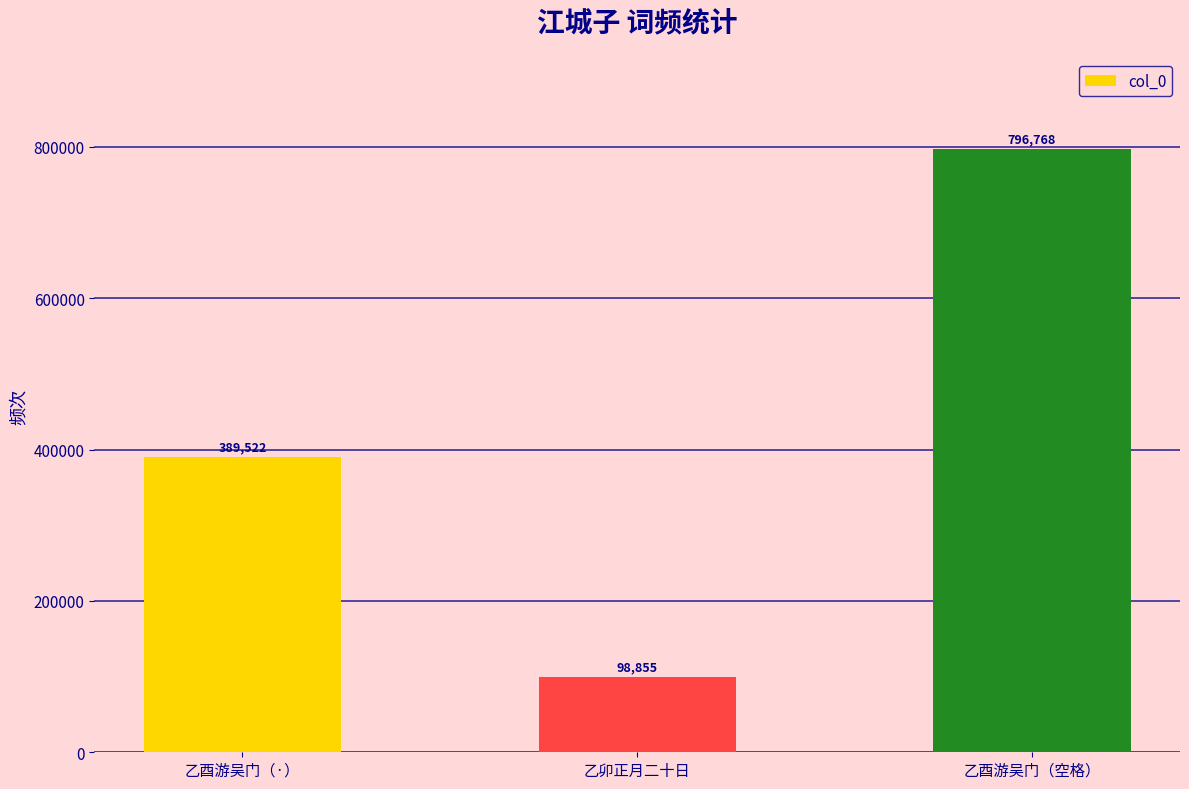

What is the change in value from 乙酉游吴门（·） to 乙酉游吴门（空格）?

+407246